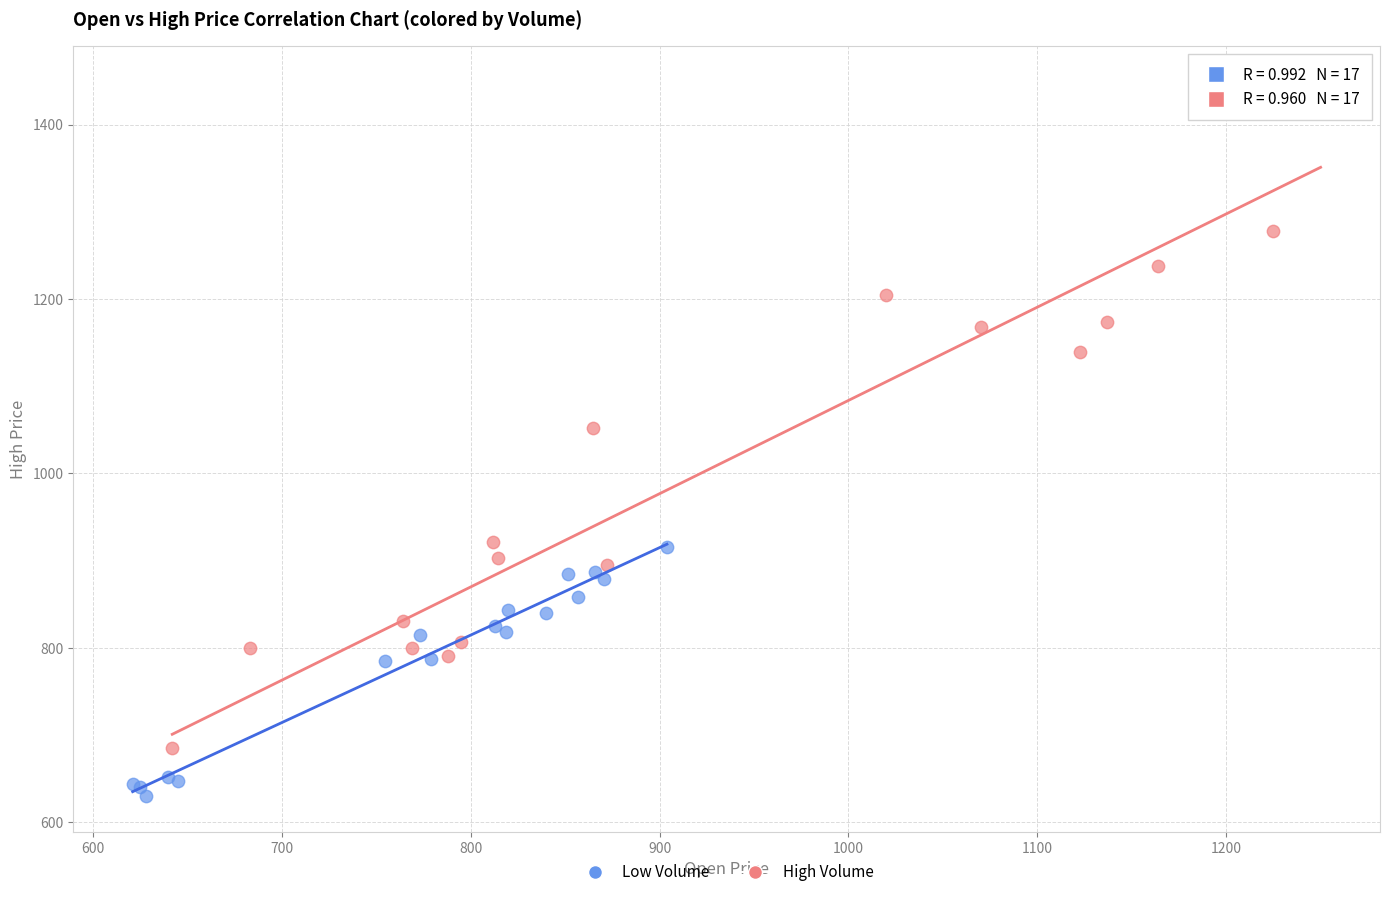

Which series has the largest Y range (max minus min)?

High Volume